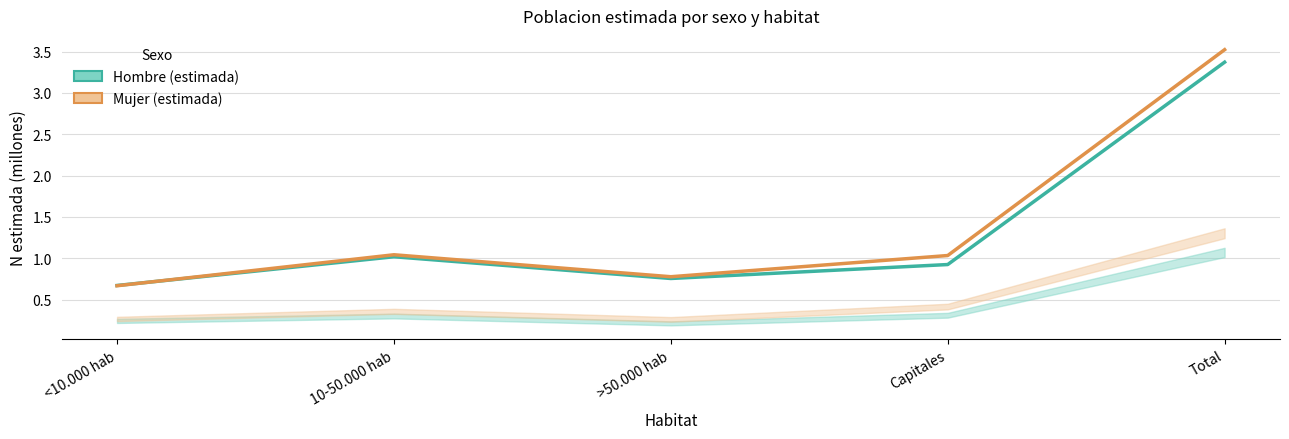

True or false: Hombre (estimada) and Mujer (estimada) cross at least once.

True